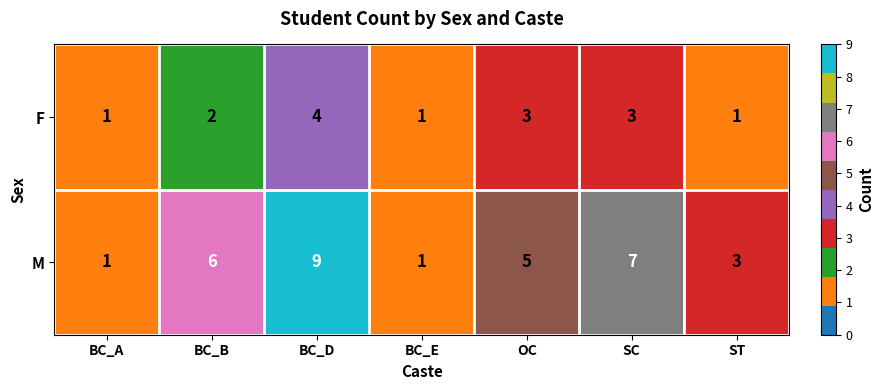

Which series has the widest spread of values?

M